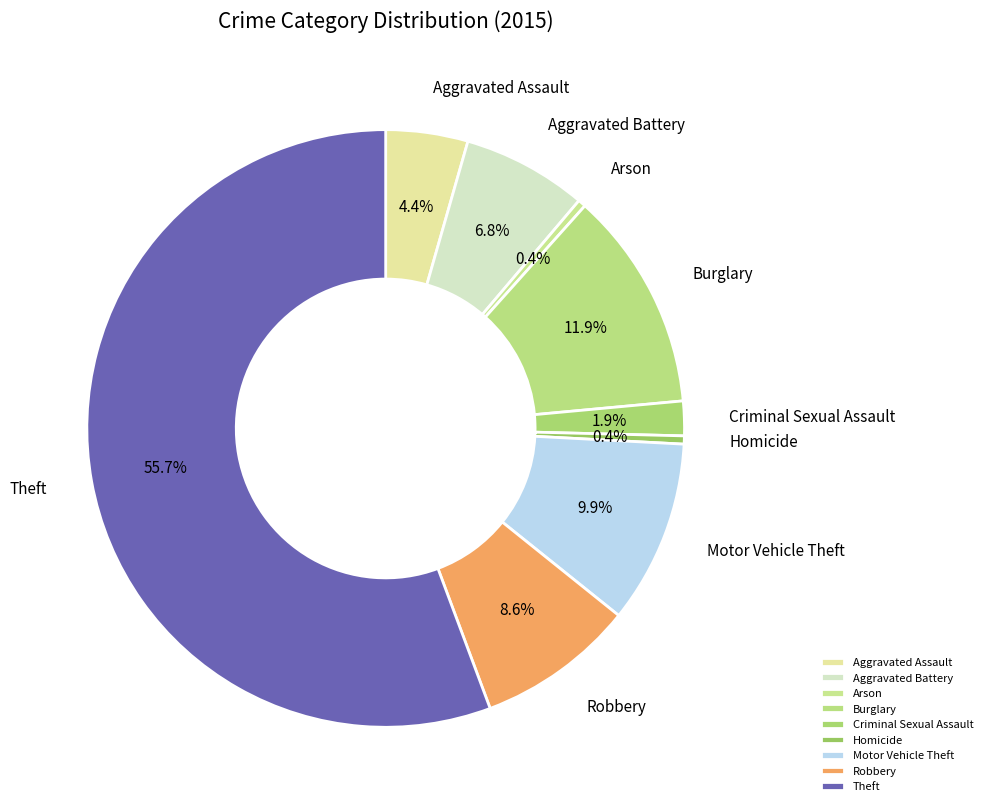

To the nearest percent, what is the average slice percentage?

11%